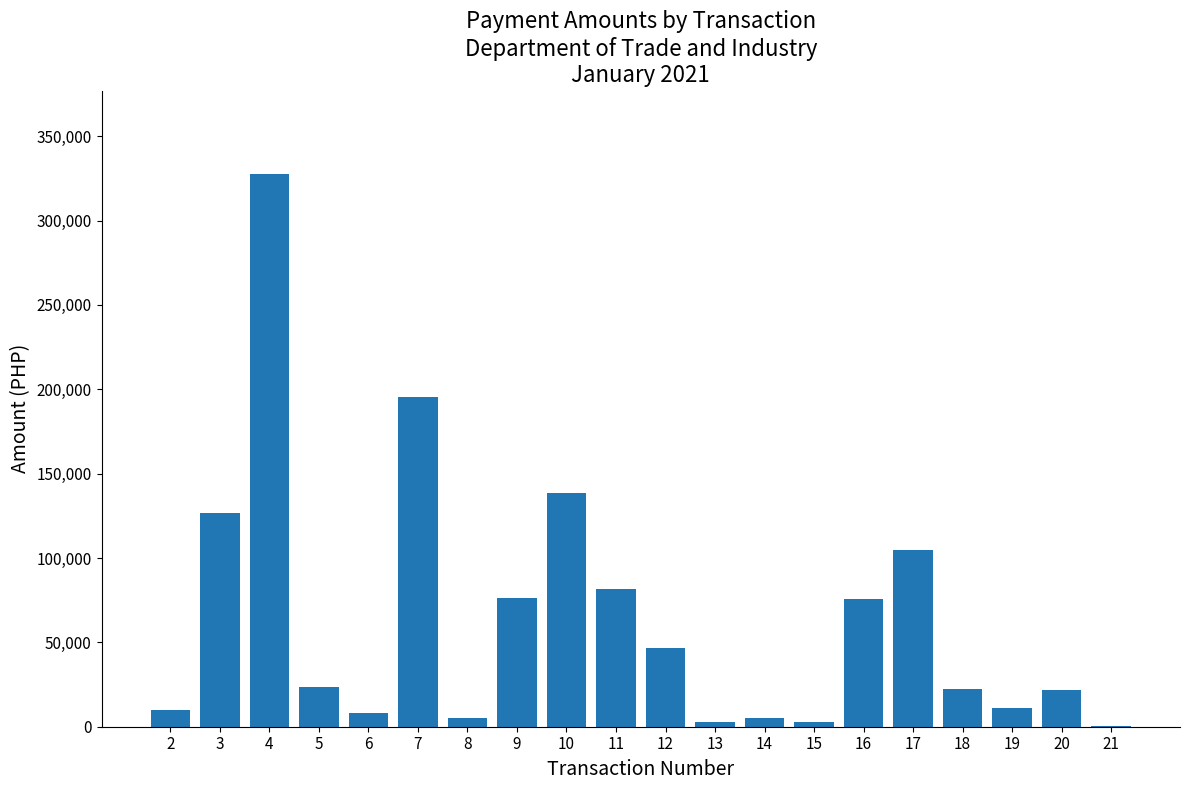

The value at 10 is 180611.0. True or false?

False